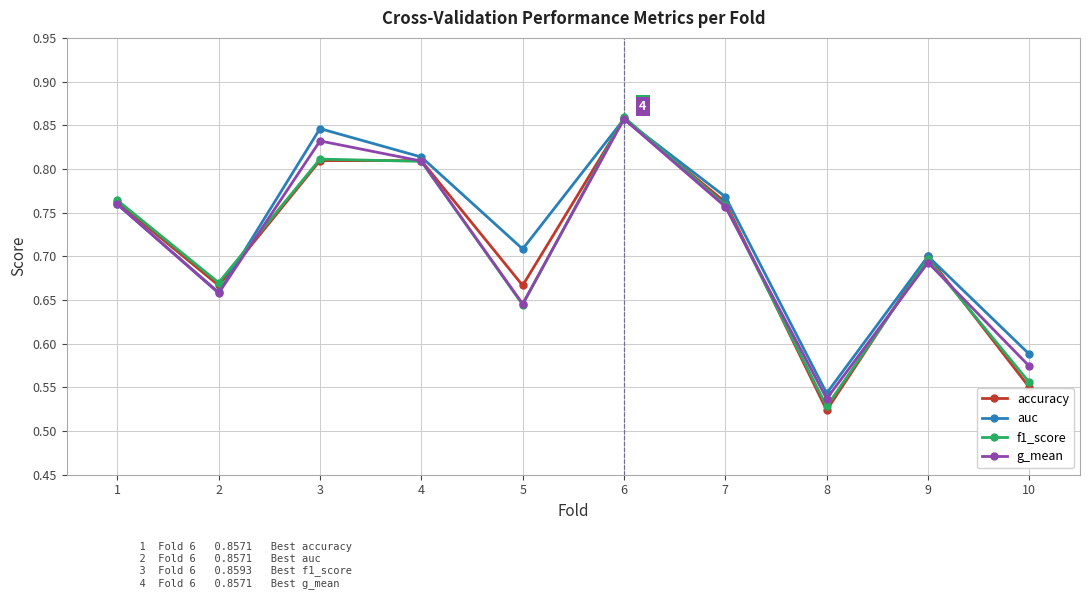

True or false: f1_score has more than 0 points higher than both neighbors.

True